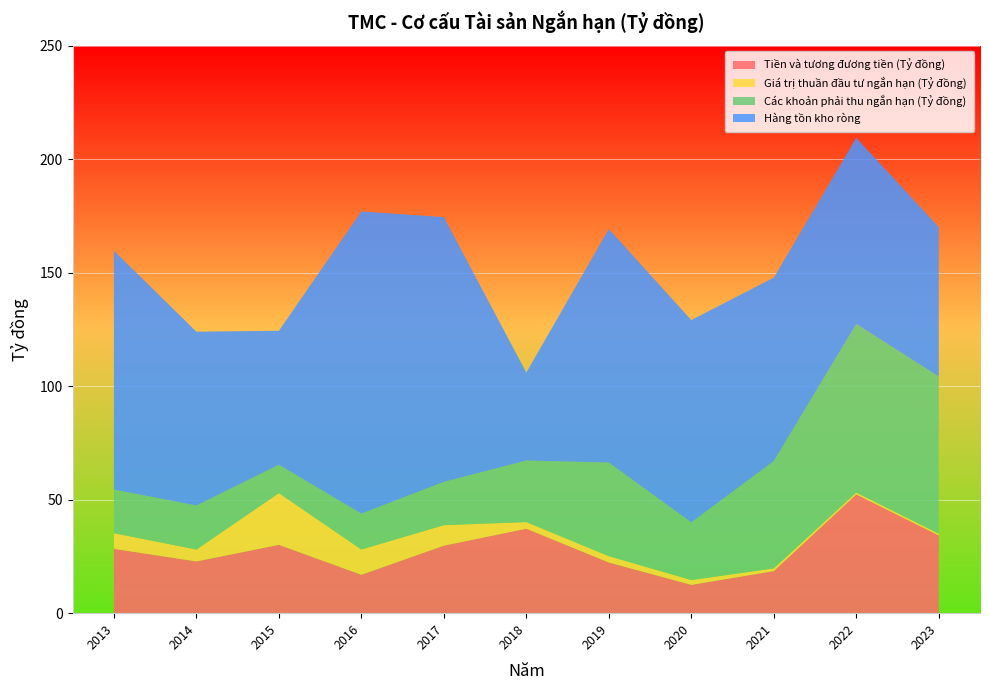

Reading right to left, transcribe all the data shown in this chart.

Tiền và tương đương tiền (Tỷ đồng): 34245413092	52303677654	18528858893	12469980528	22325760071	37195959514	29742401636	16910139232	30102572492	28334760360	22799769481
Giá trị thuần đầu tư ngắn hạn (Tỷ đồng): 745384424	788627844	1199051081	2135410028	2791299832	2912167752	9013019614	11126514998	22752103215	6893066983	5217342238
Các khoản phải thu ngắn hạn (Tỷ đồng): 69227774831	74282785783	47266062257	25372001857	41208319192	27105359528	19071481948	15803399259	12520040424	19208326857	19396319790
Hàng tồn kho ròng: 65799354408	81950326541	80738553308	89107732623	102862064783	38749154525	116584657203	133091566709	58988801211	105165817899	76552678338